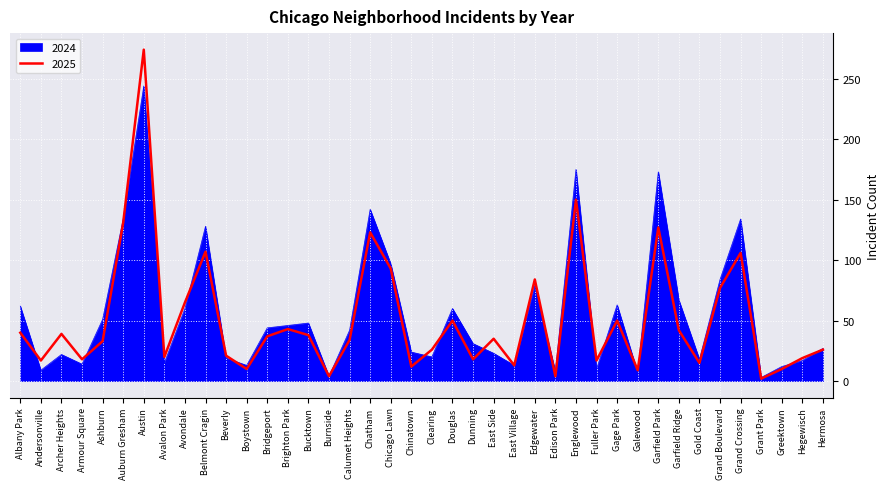

True or false: 2025 has a value of 104 at Englewood.

False